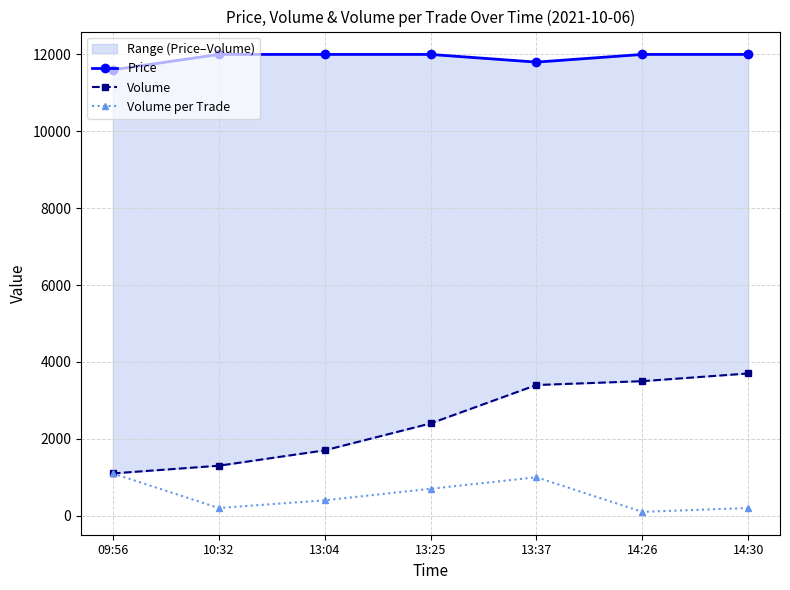

At how many categories does at least one series exceed 4893?

7